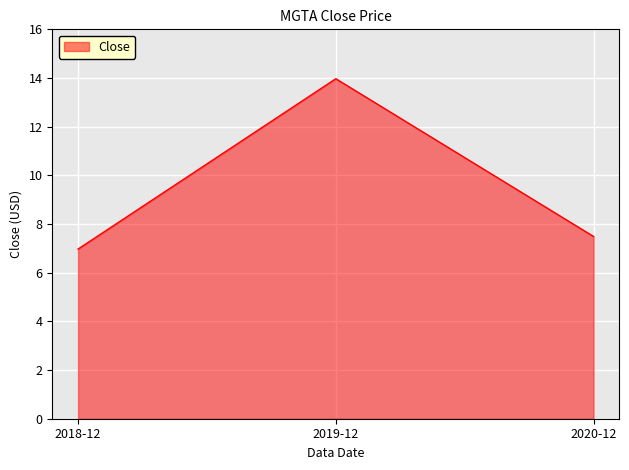

Where does the data first go above 7?

2019-12